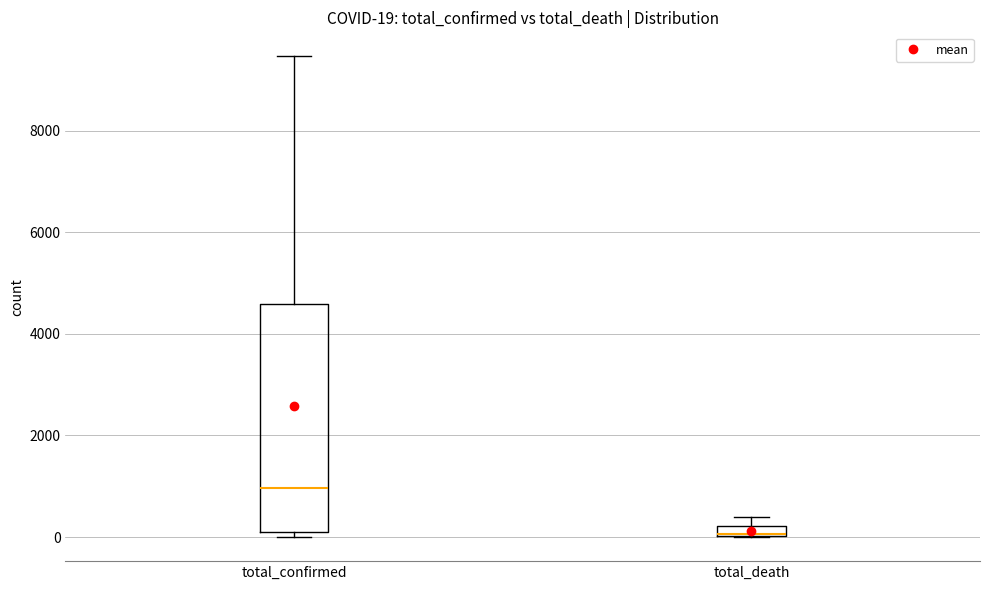

Comparing the boxes themselves (not the whiskers), which one is the tallest?

total_confirmed